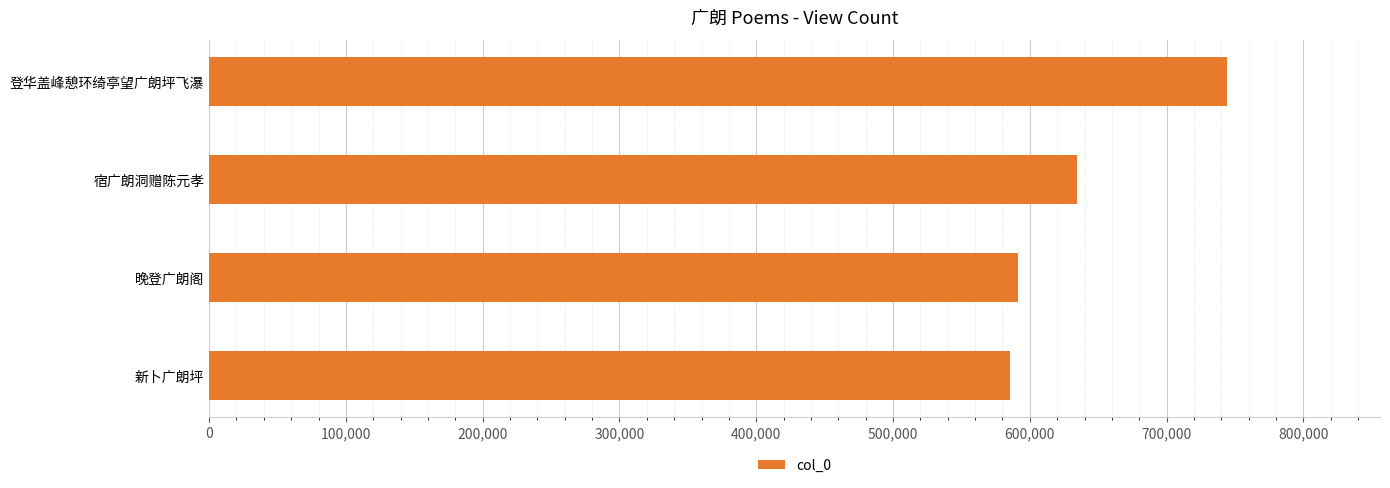

Reading top to bottom, list all the values displayed in this chart.

744331	634832	591479	585718